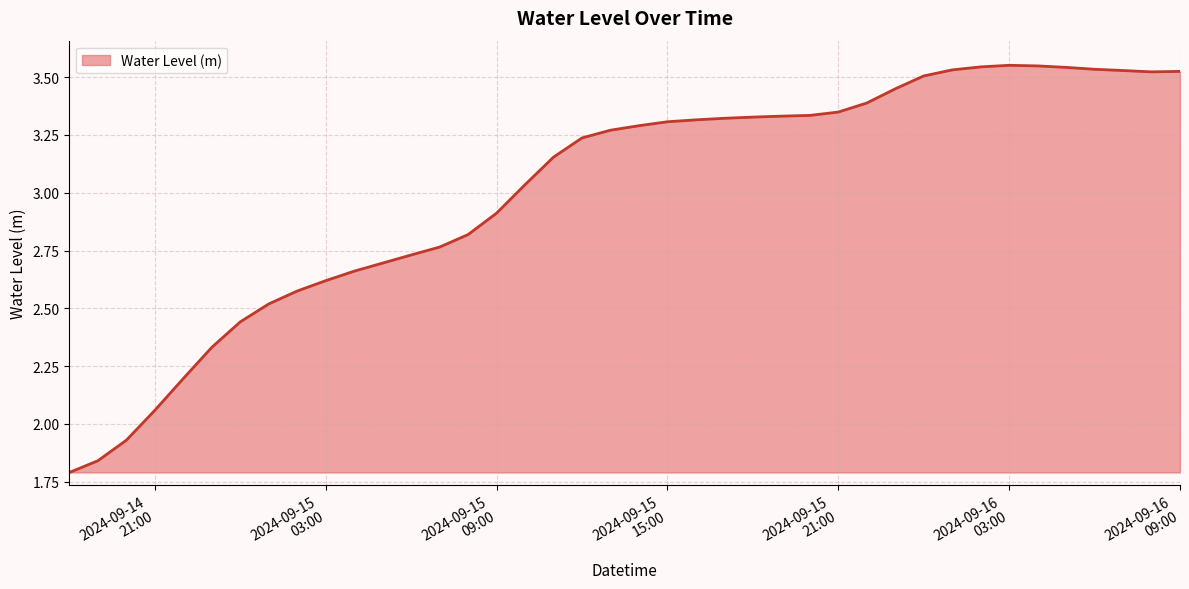

Reading left to right, extract all data points from this chart.

1.8	1.8	1.9	2.1	2.2	2.3	2.4	2.5	2.6	2.6	2.7	2.7	2.7	2.8	2.8	2.9	3.0	3.2	3.2	3.3	3.3	3.3	3.3	3.3	3.3	3.3	3.3	3.3	3.4	3.4	3.5	3.5	3.5	3.6	3.5	3.5	3.5	3.5	3.5	3.5